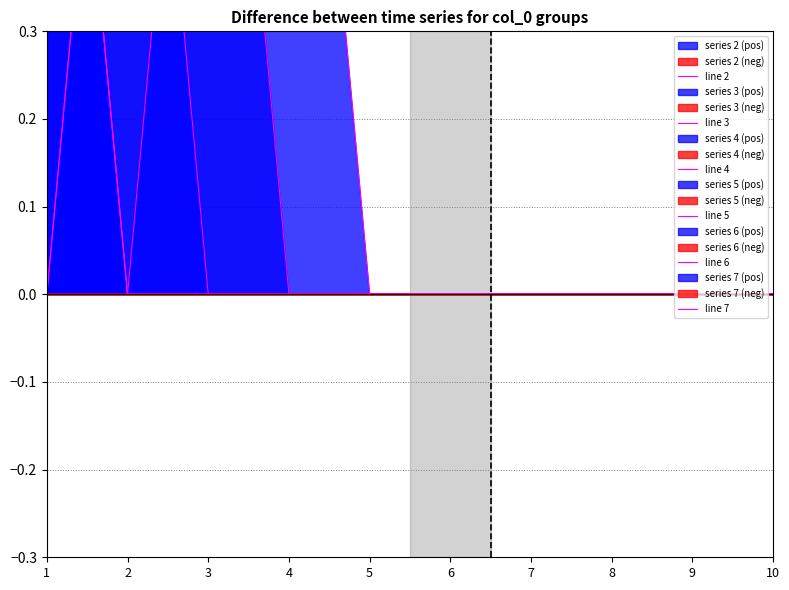

Which has a higher value, 9 or 10?

9